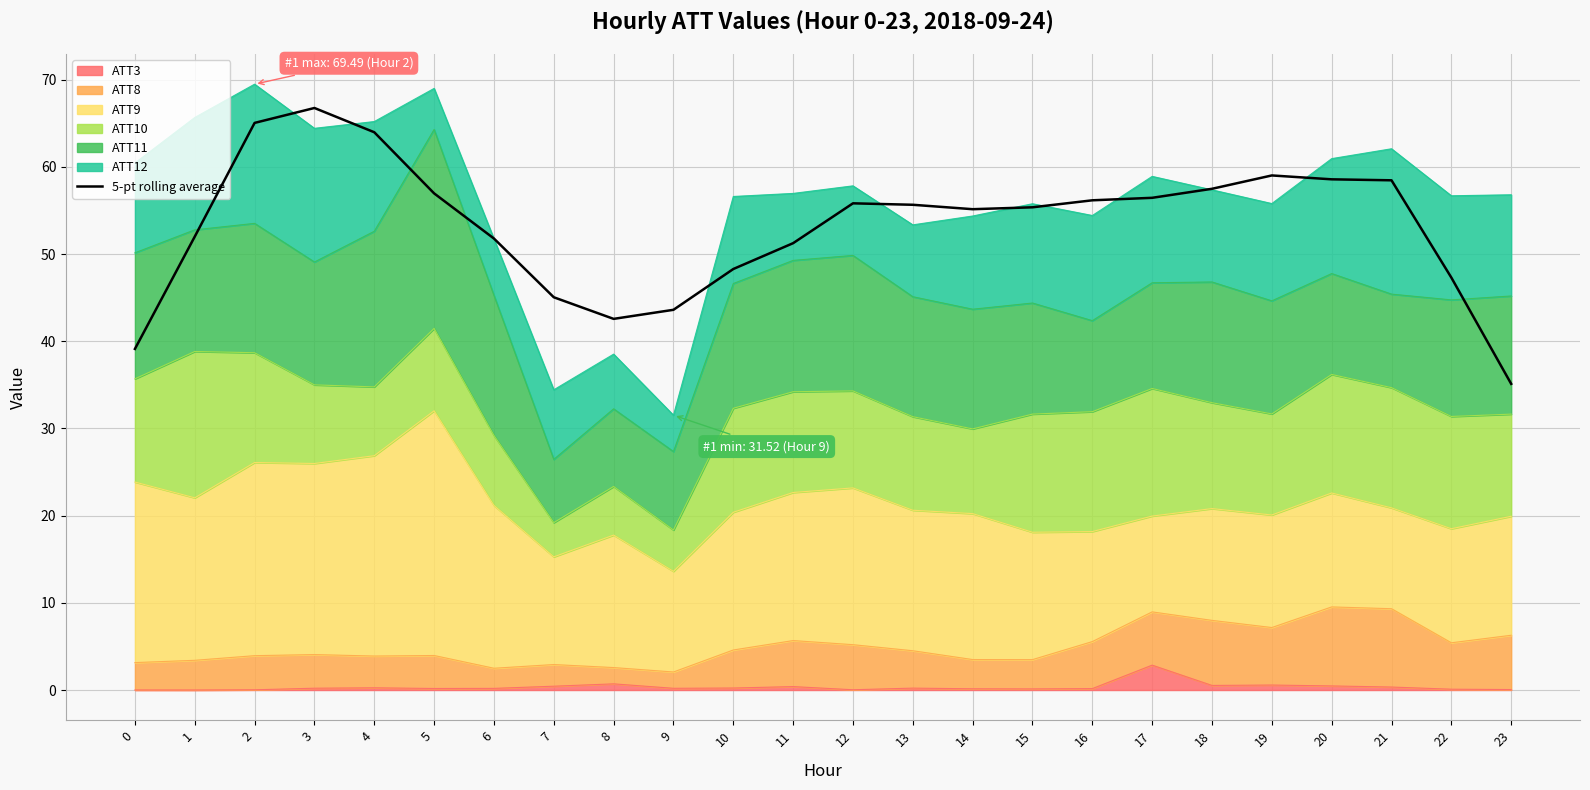

What is the approximate value at 12?

55.8